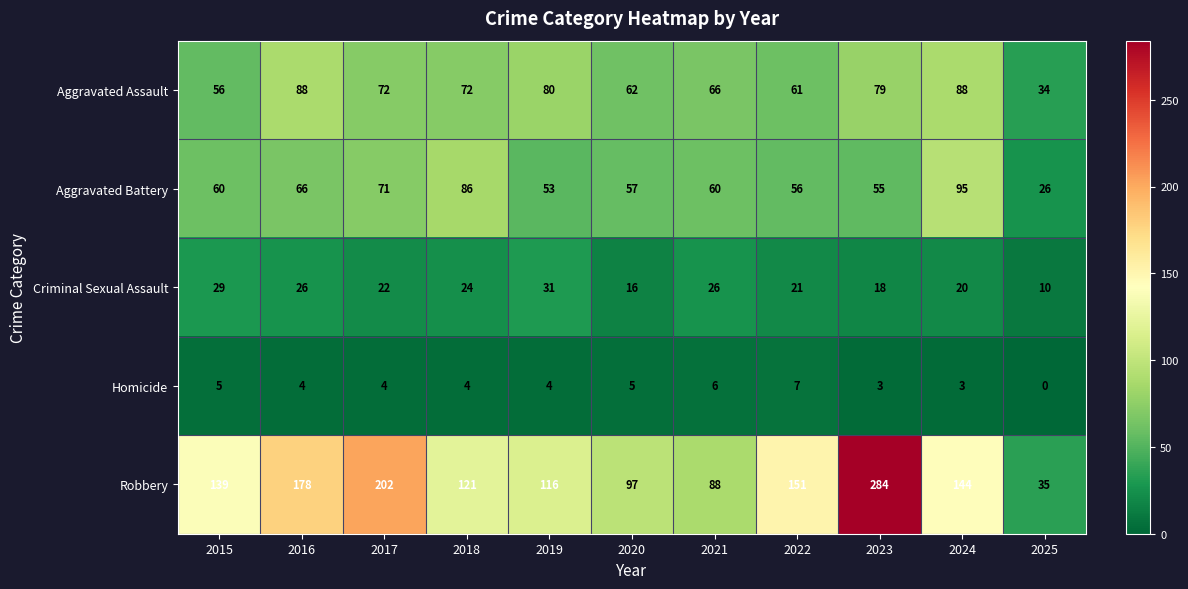

What is the average value of the Homicide series?

4